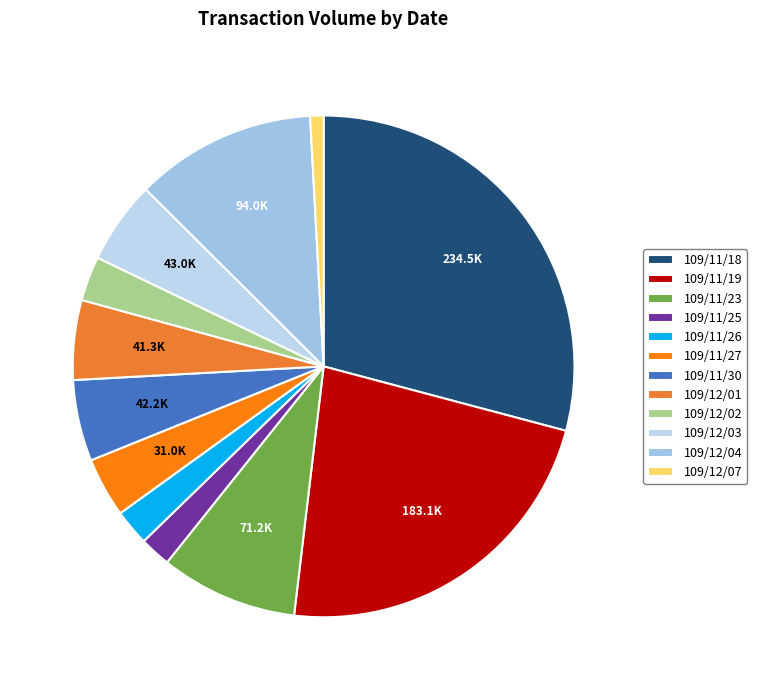

How many slices are in this pie chart?

12